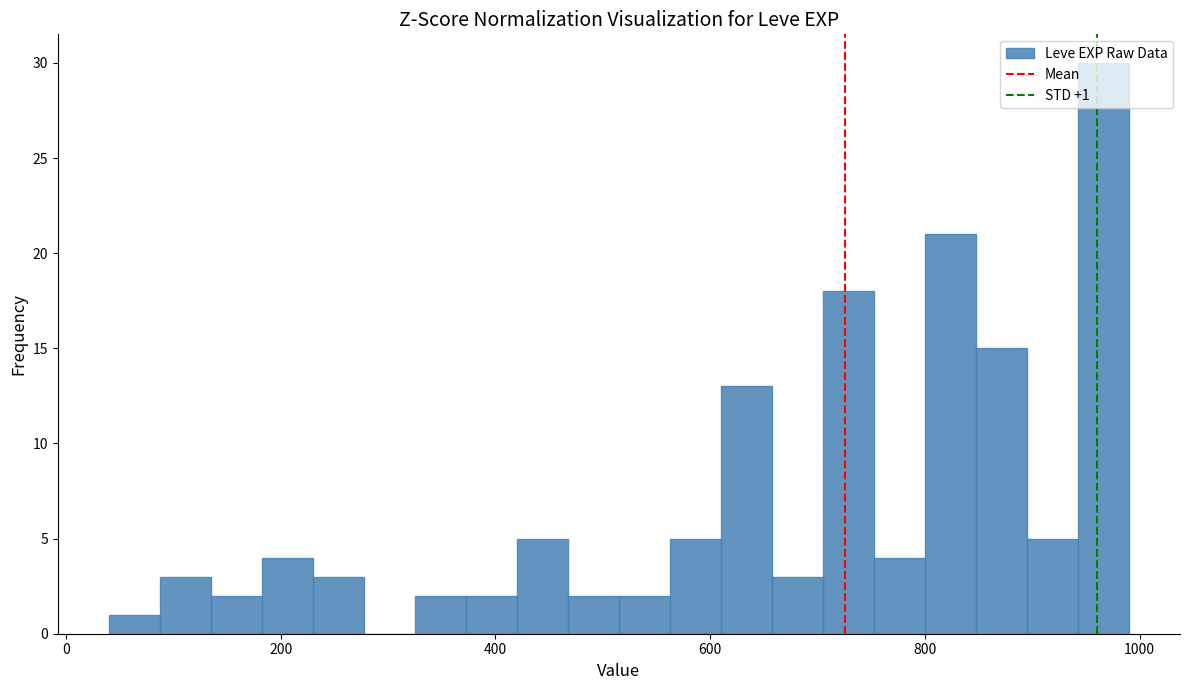

Around what value on the x-axis is the tallest bar? Give the approximate position of its centre, as read against the axis.

960